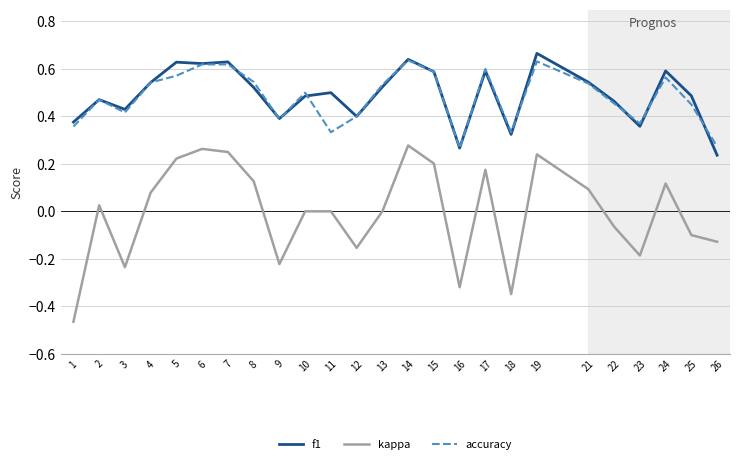

Rank the series by their maximum value, from highest to lowest.

f1, accuracy, kappa